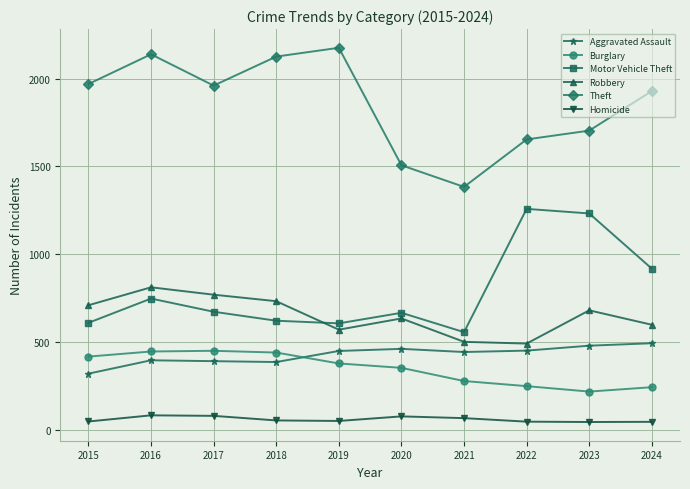

What is the total value across all series at 2020?

3708